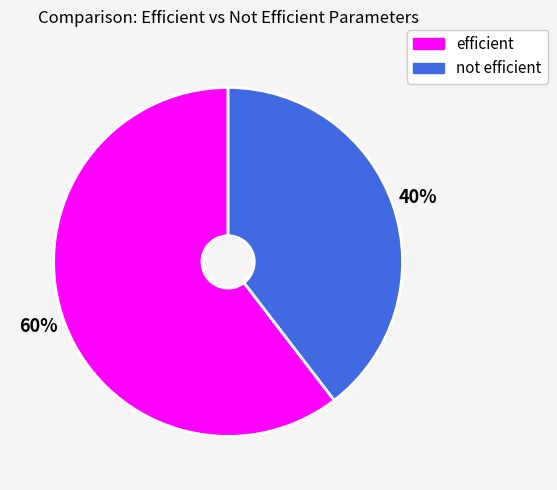

Count the number of slices in the pie.

2